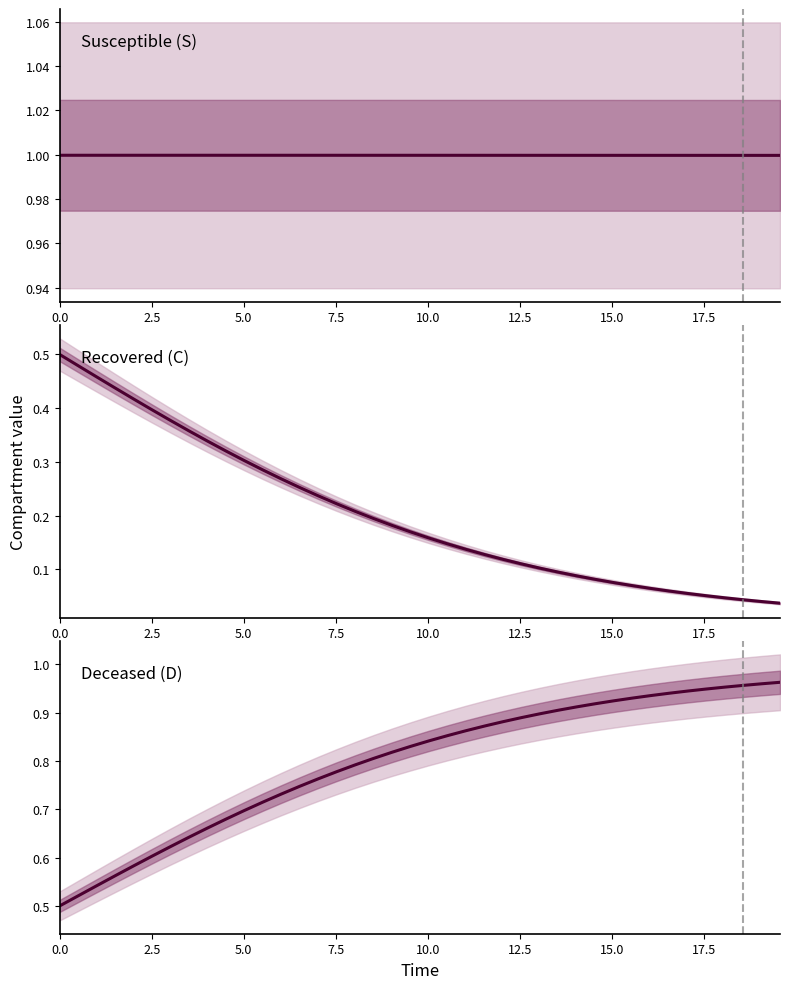

How many lines are shown in the chart?

3